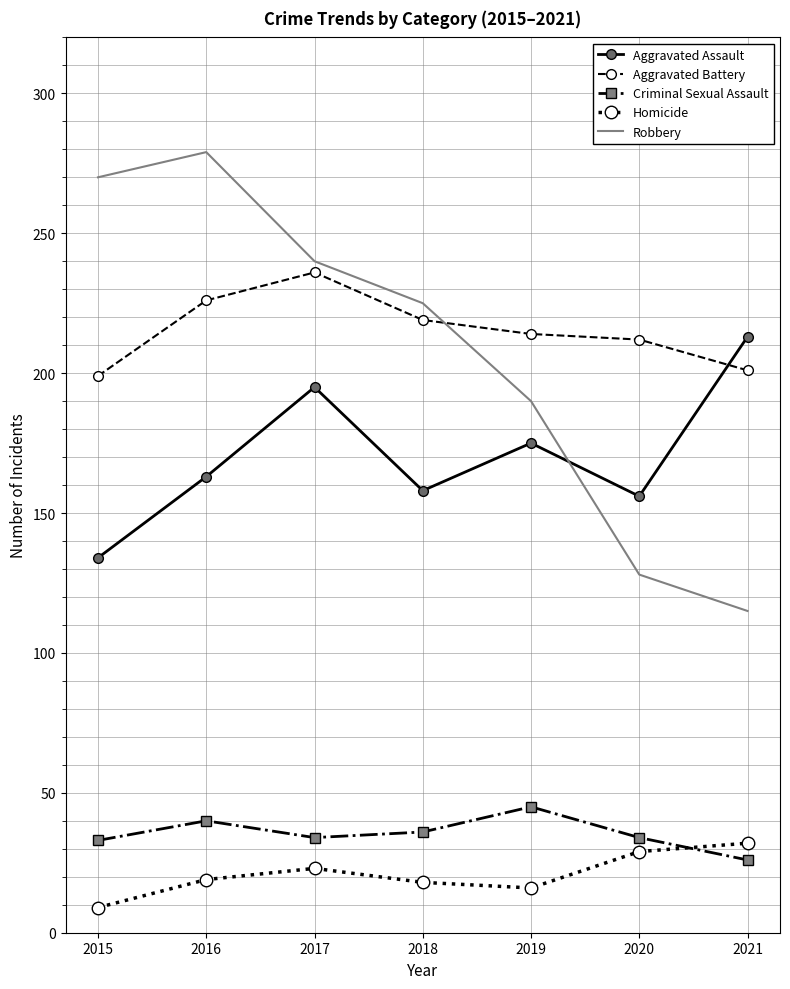

What is the difference between the Homicide values at 2017 and 2018?

5